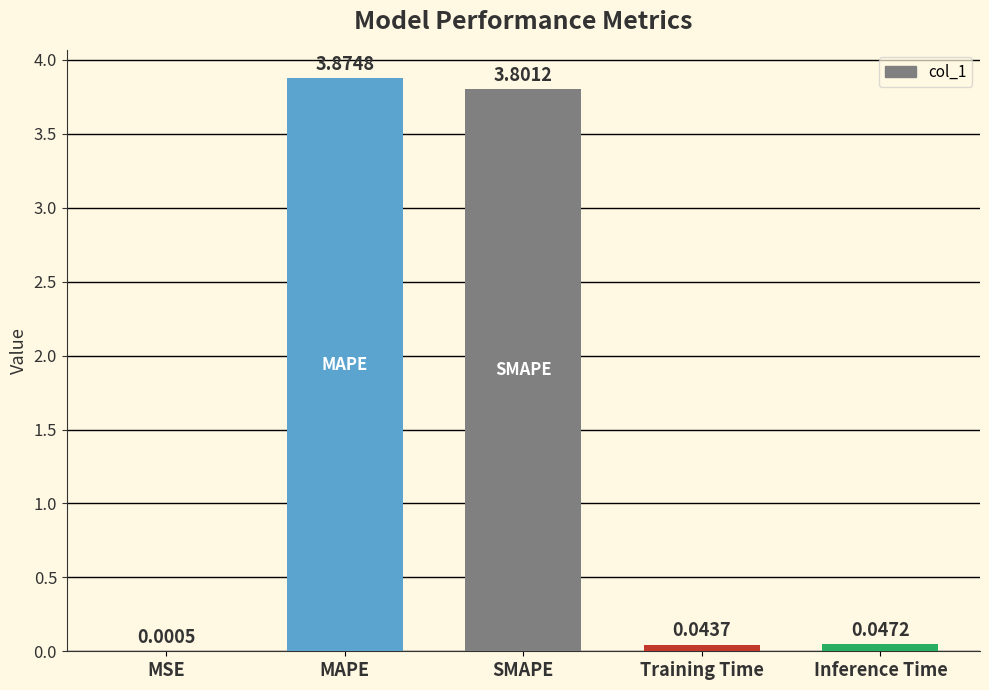

At which label is the value closest to 1?

Inference Time